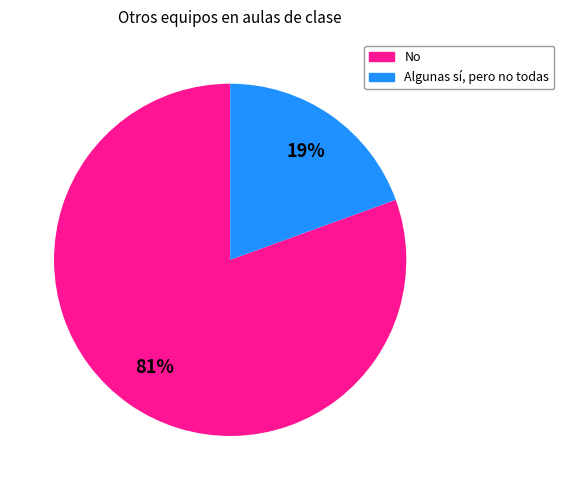

To the nearest percent, what is the average slice percentage?

50%